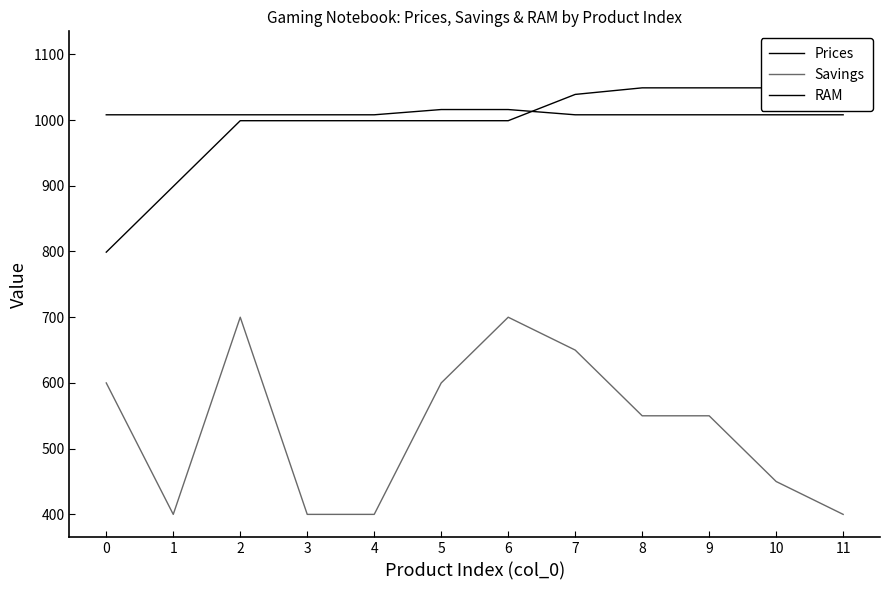

What is the total value across all series at 10?

2507.0